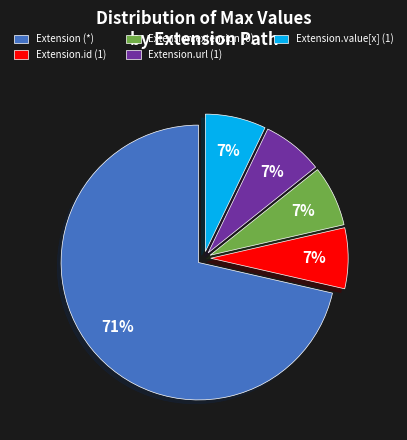

How many segments does this pie chart have?

5